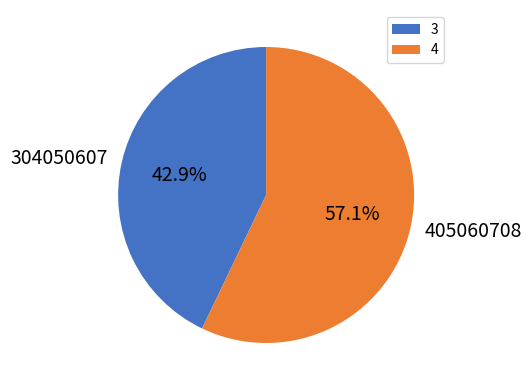

Which slice is the smallest?

3